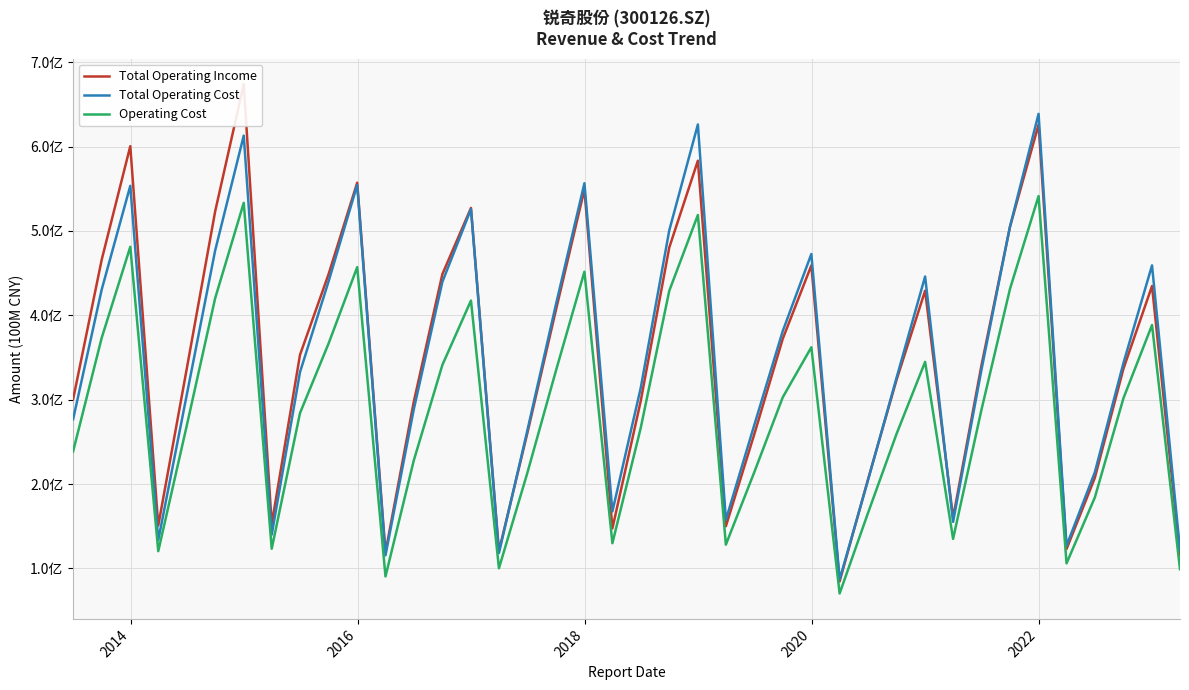

What is the minimum value for Total Operating Cost?

0.9